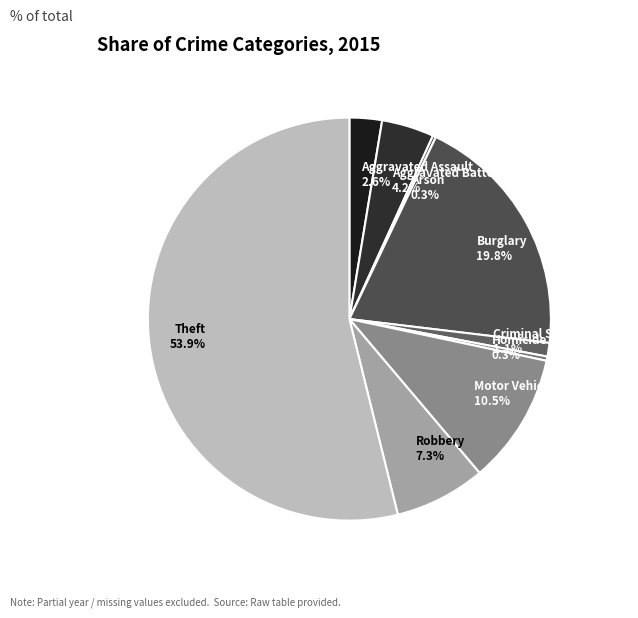

What percentage is NOT represented by Criminal Sexual Assault?

98.9%